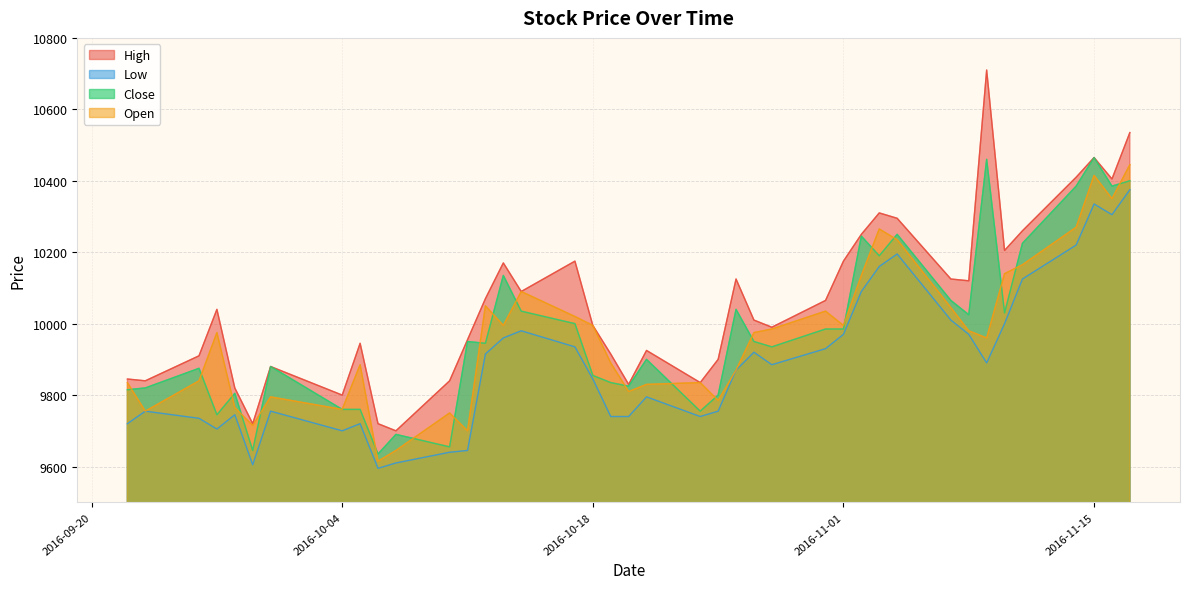

How many lines are shown in the chart?

4